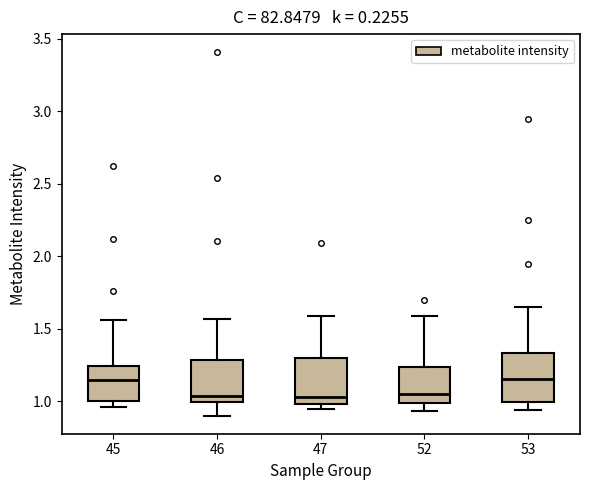

Reading left to right, read every box against the y-axis: the position of its median line, the range the box covers, and the ends of its whiskers. The values are not printed on the chart, so give them approximately, as read against the axis.

45: median 1.15, box 1.00 to 1.25, whiskers 0.95 to 1.55
46: median 1.05, box 1.00 to 1.30, whiskers 0.90 to 1.55
47: median 1.05, box 1.00 to 1.30, whiskers 0.95 to 1.60
52: median 1.05, box 1.00 to 1.25, whiskers 0.95 to 1.60
53: median 1.15, box 1.00 to 1.35, whiskers 0.95 to 1.65